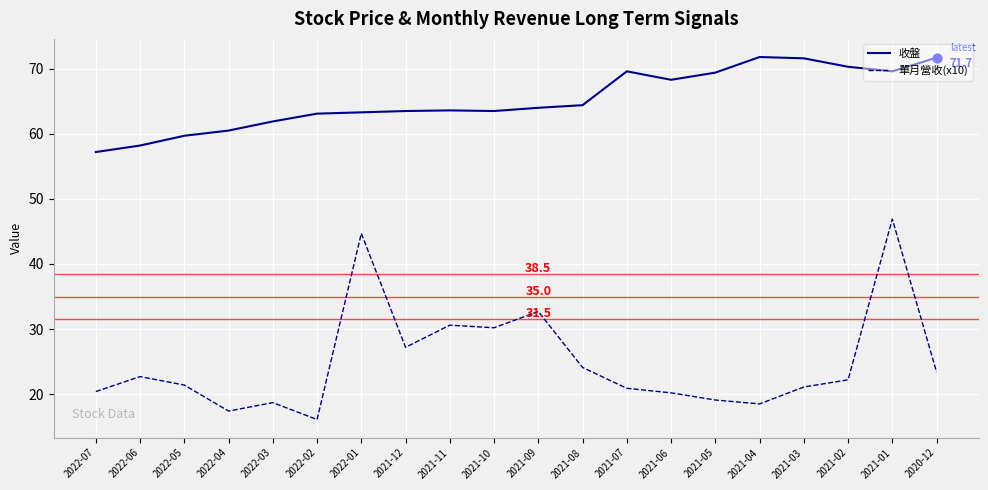

What is the spread (max minus min) of values at 2021-02?

48.1